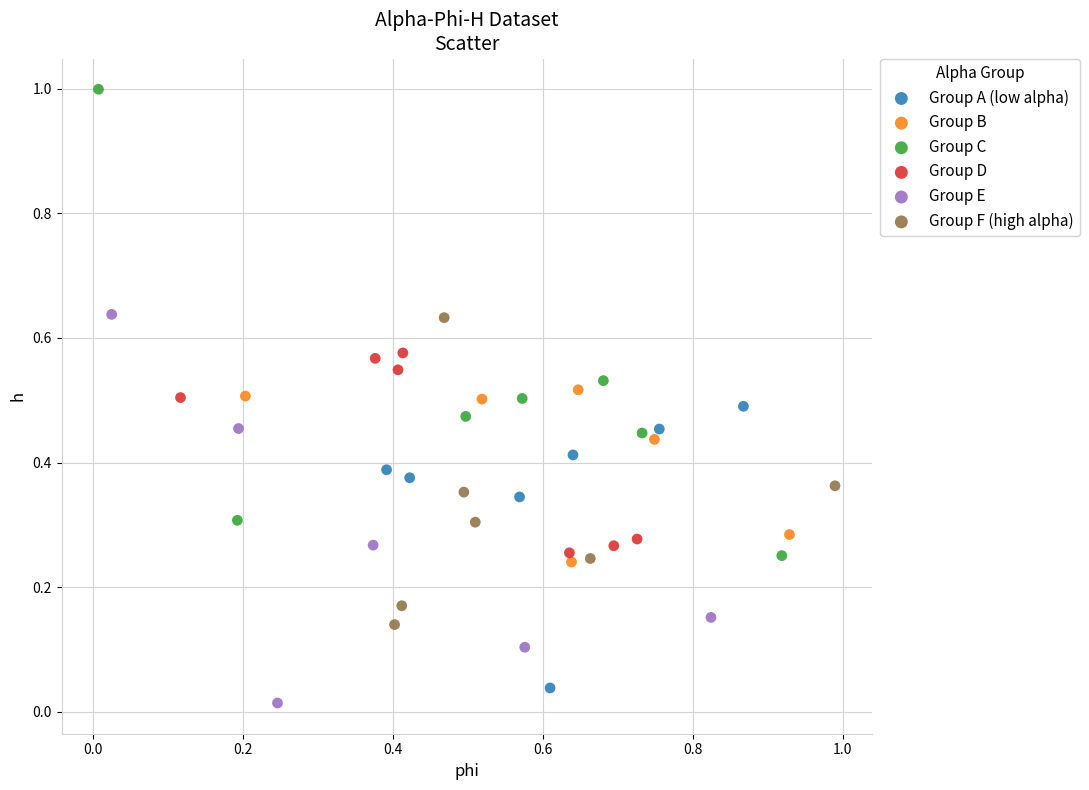

Which series contains the highest Y value?

Group C